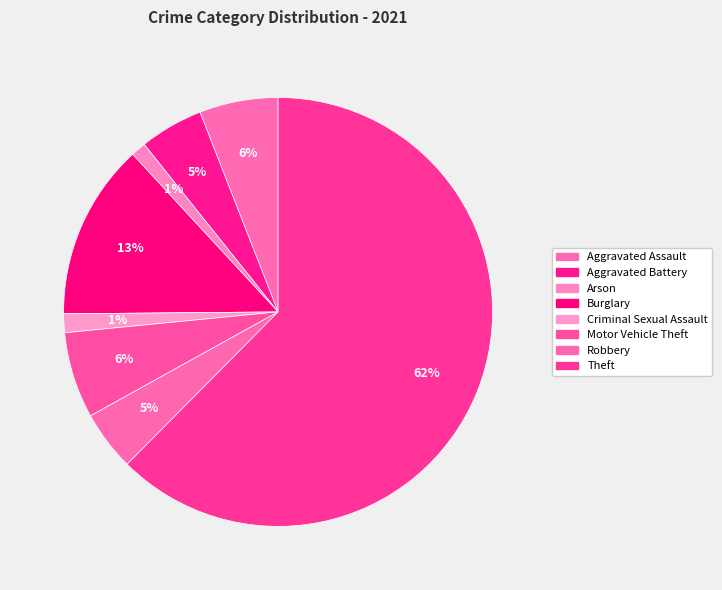

Count the number of slices in the pie.

8